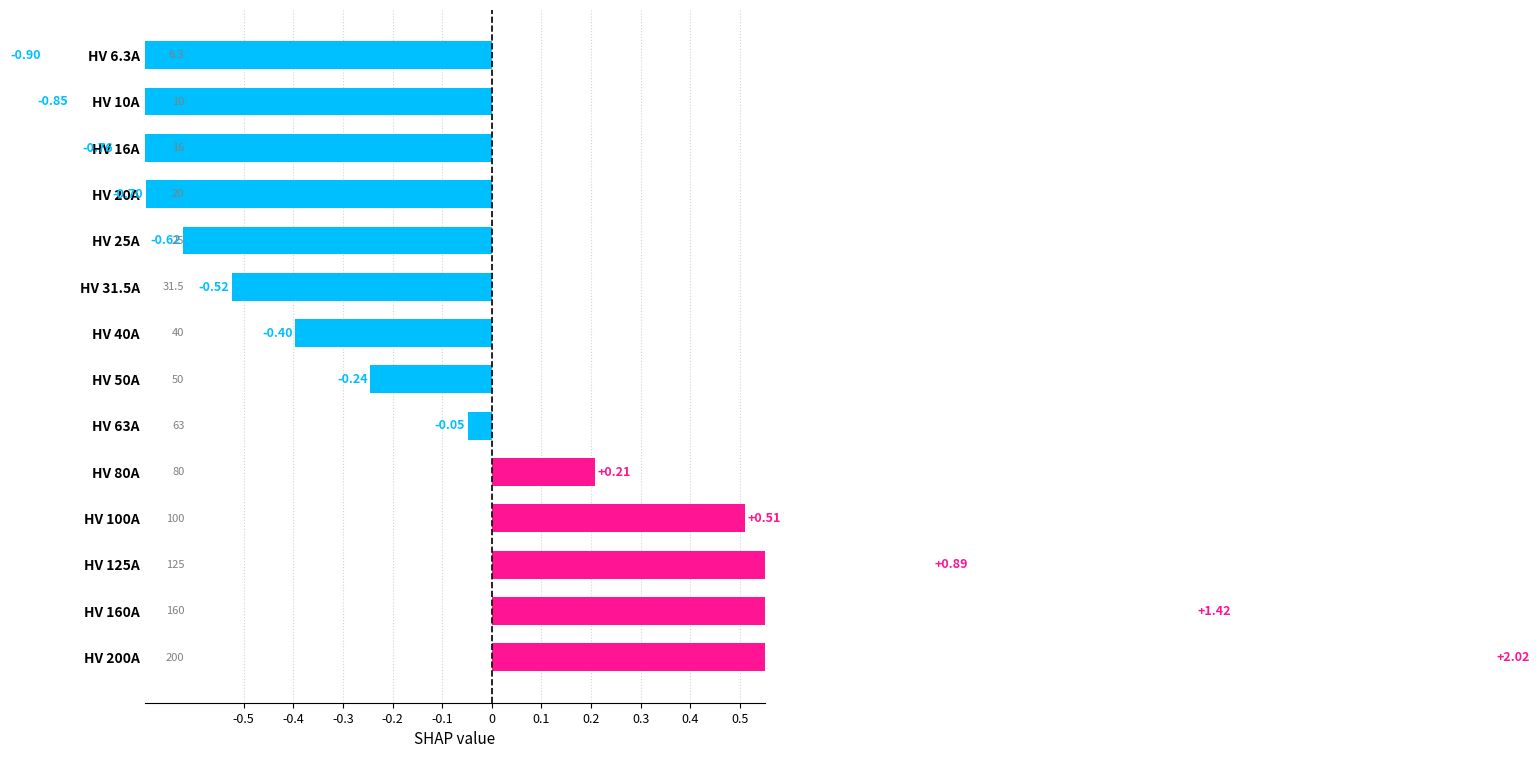

What is the greatest value displayed?

2.0